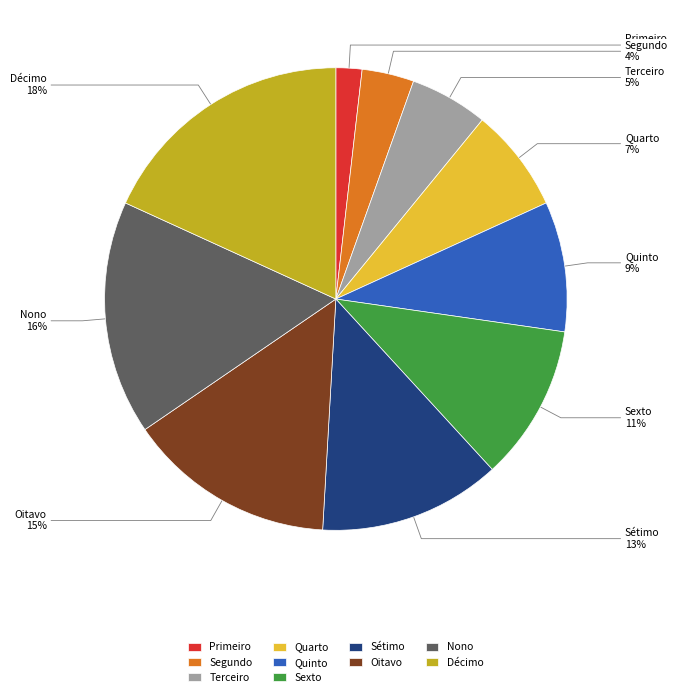

Is Quarto the majority of the pie?

No